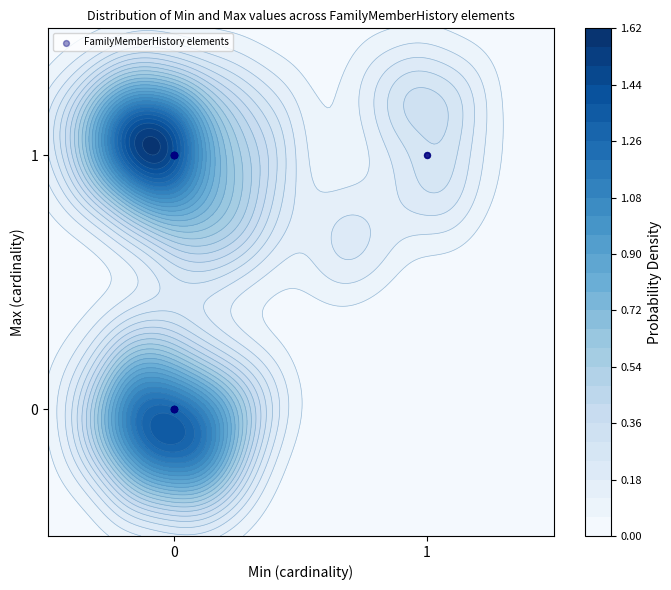

The value at 0 is 2. True or false?

False